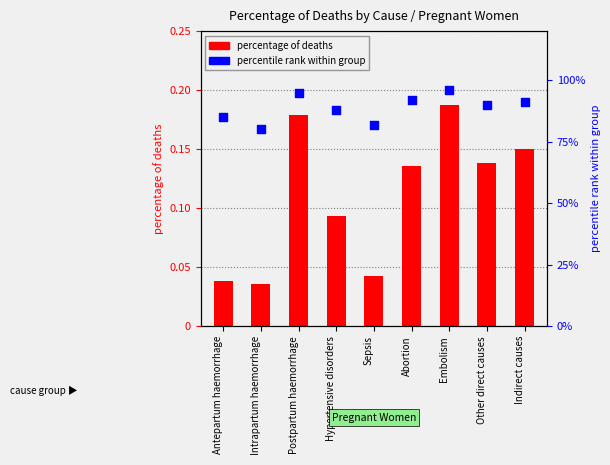

What is the total value across all series at Abortion?

1.1